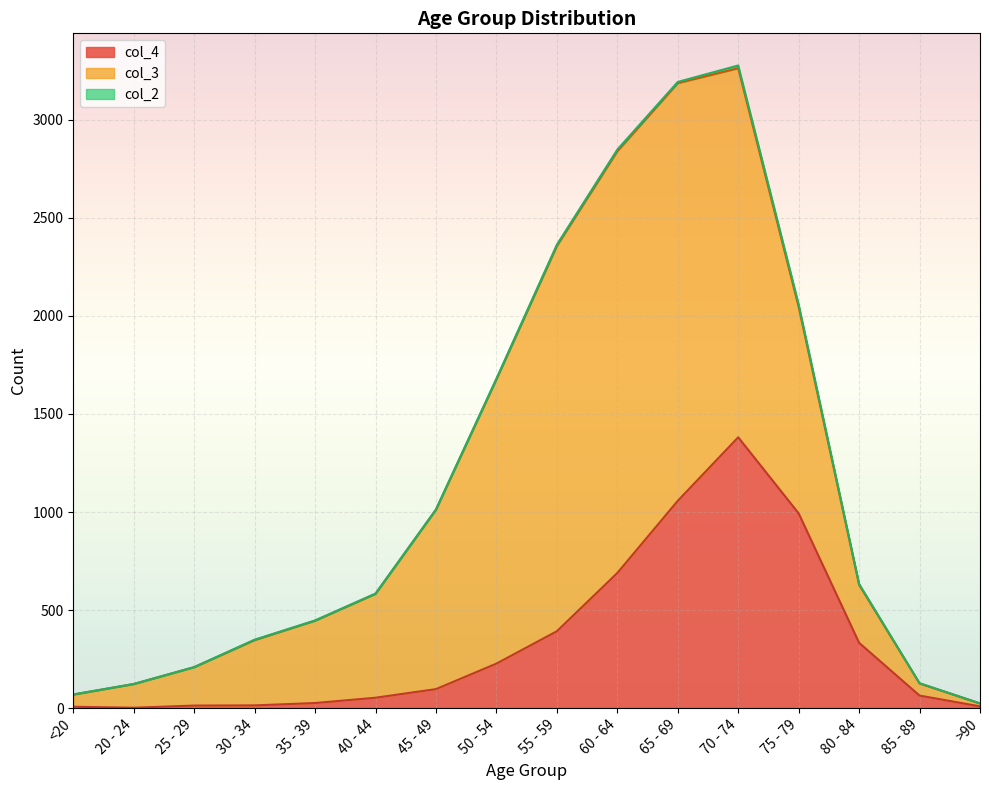

True or false: col_2 and col_4 intersect in this chart.

False